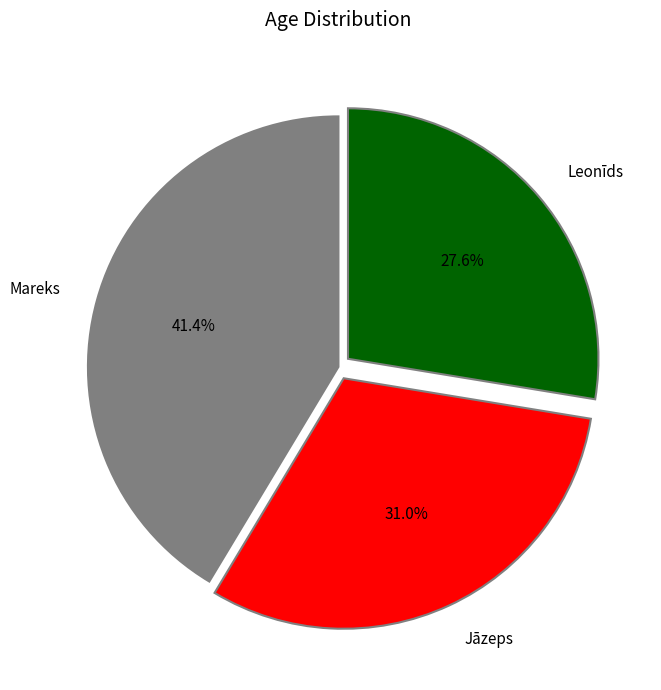

Does Leonīds represent more than half of the total?

No